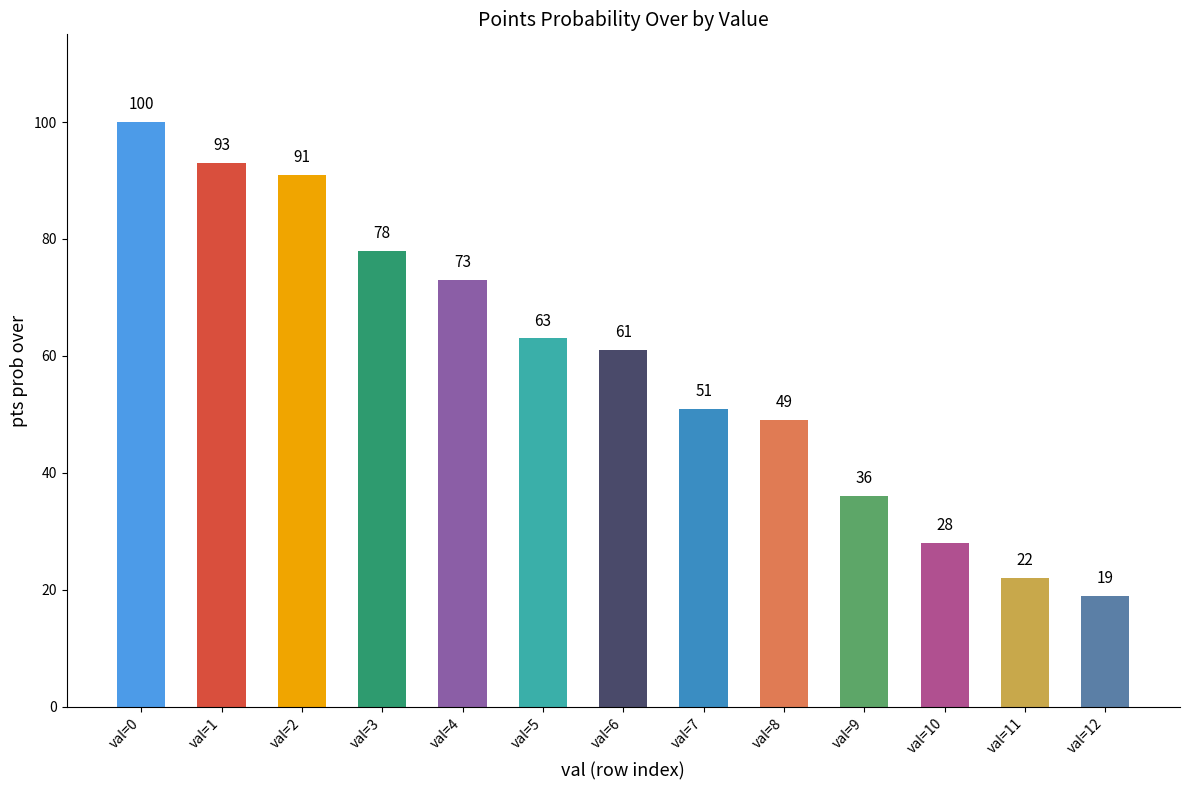

The value at val=2 is 91. True or false?

True